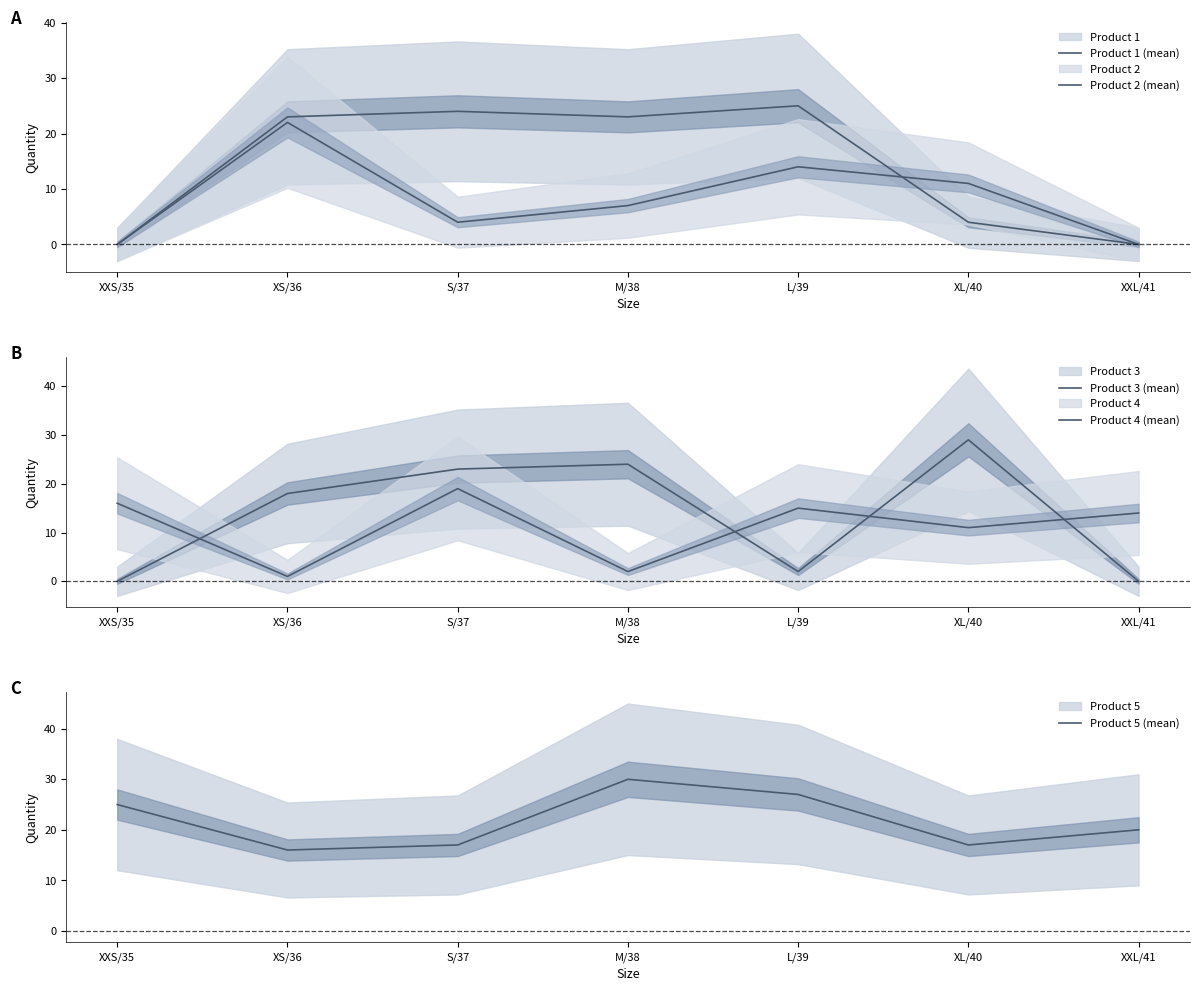

Is the value of Product 5 (mean) at XS/36 greater than the value of Product 4 (mean) at XS/36?

Yes